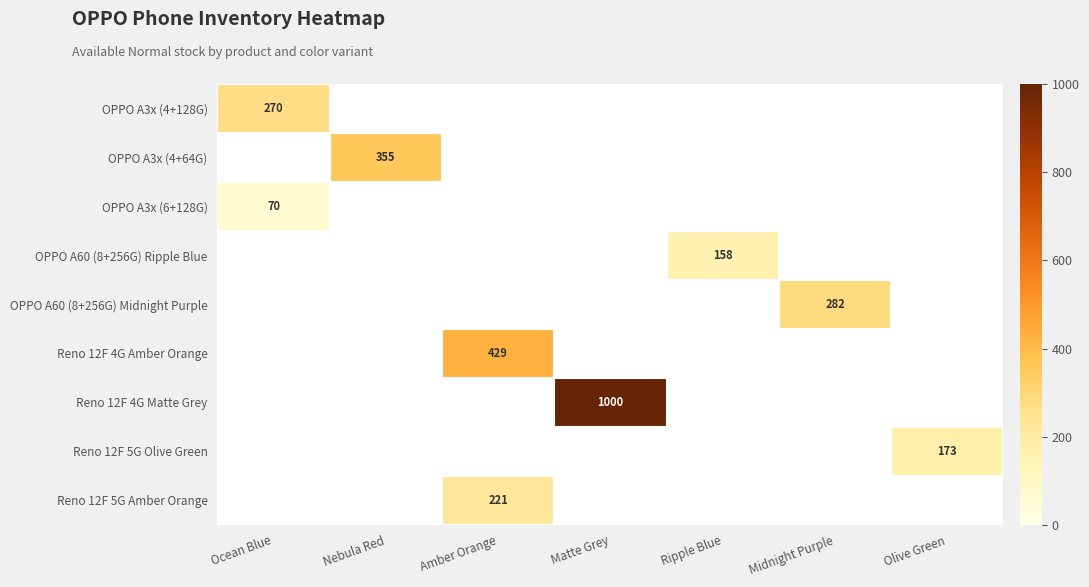

True or false: OPPO A3x (6+128G) has a value of 70 at Ocean Blue.

True